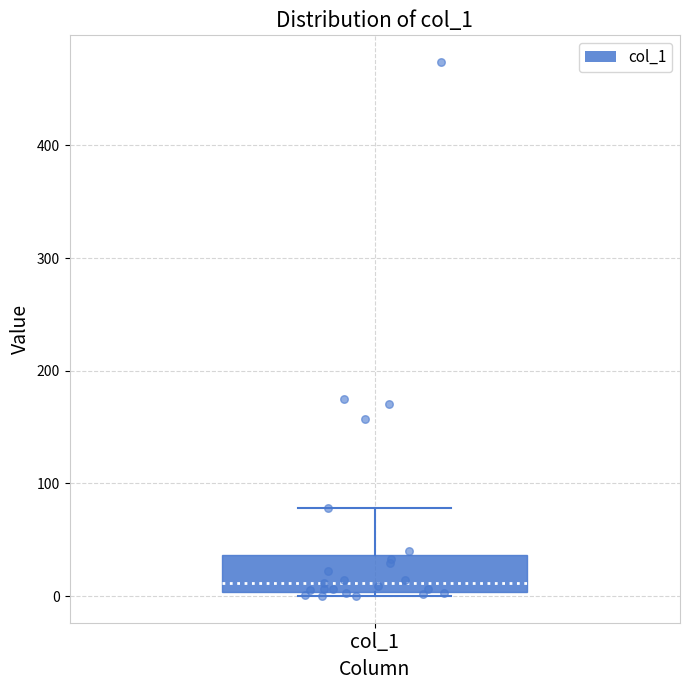

Read this box plot against the y-axis: the position of the median line, the range covered by the box, and the ends of both whiskers. The values are not printed on the chart, so give them approximately, as read against the axis.

median 10, box 0 to 40, whiskers 0 (just below the box's lower edge) to 80